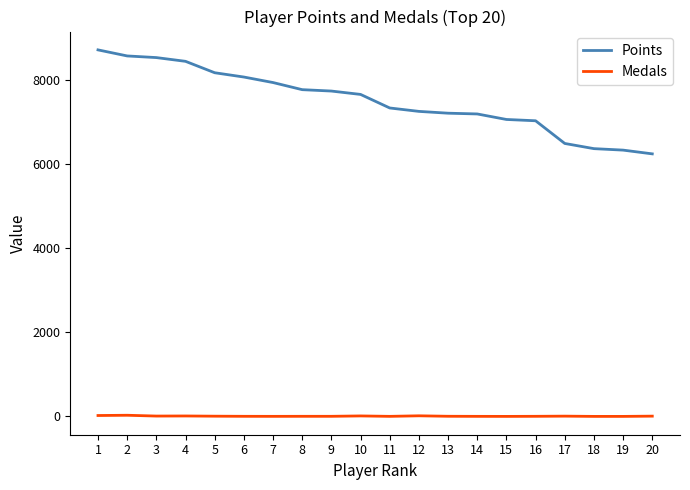

Which series has the largest range (max minus min)?

Points